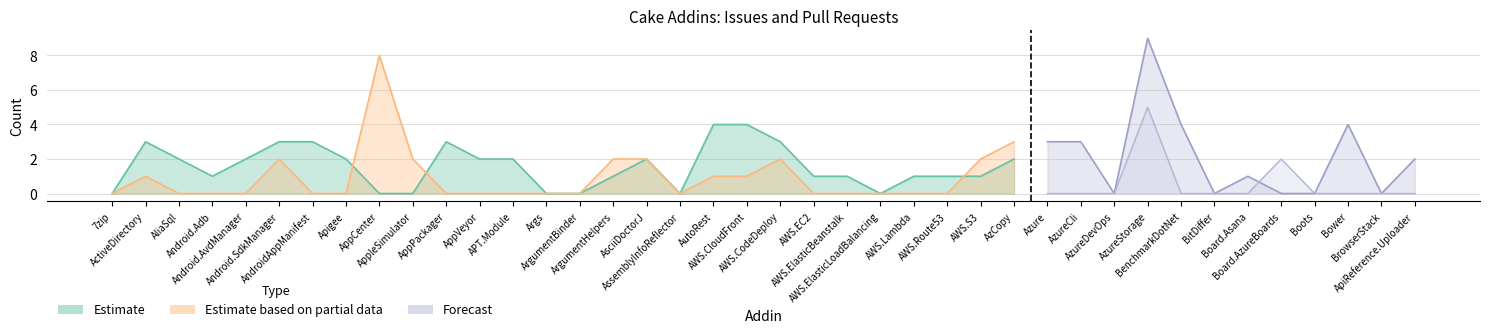

How many times do Issues count and Pull requests count cross each other?

5